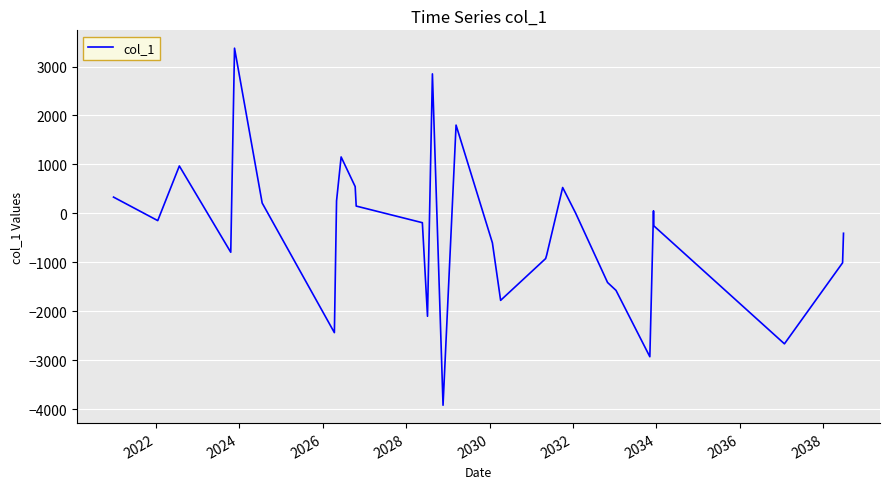

What is the greatest value displayed?

3374.2